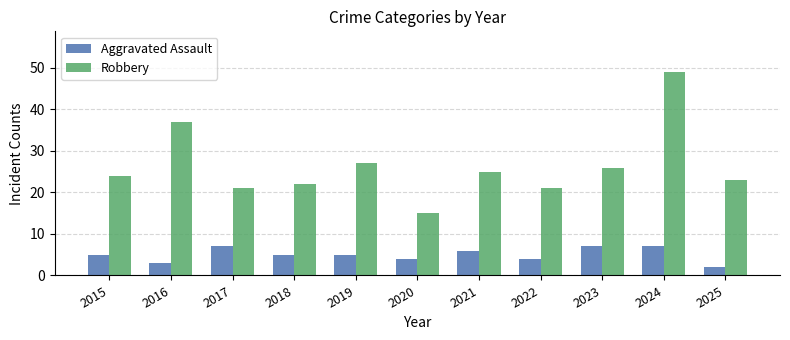

What is the difference between the maximum and minimum values in the Aggravated Assault series?

5